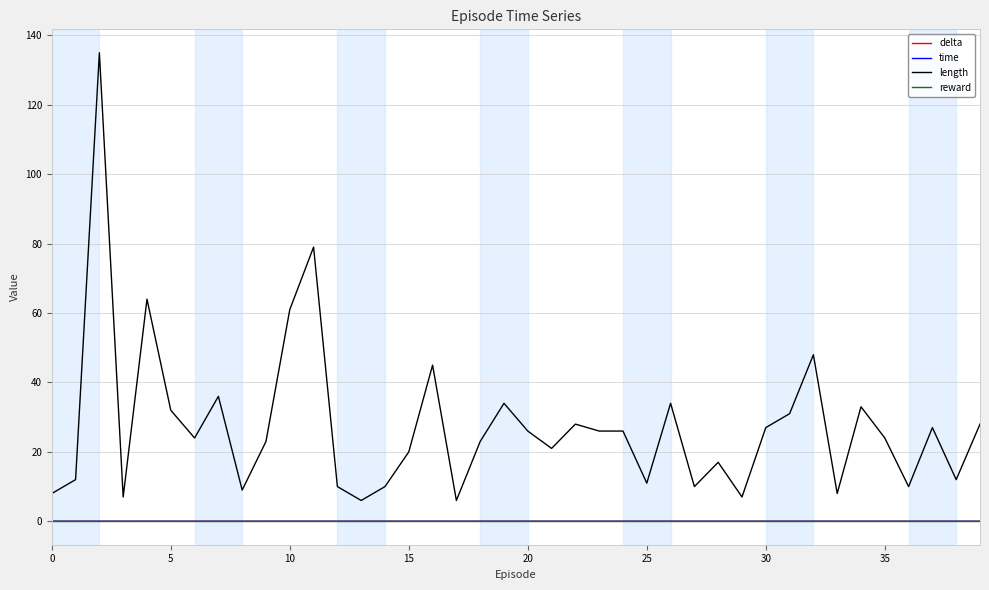

True or false: length and time cross at least once.

False